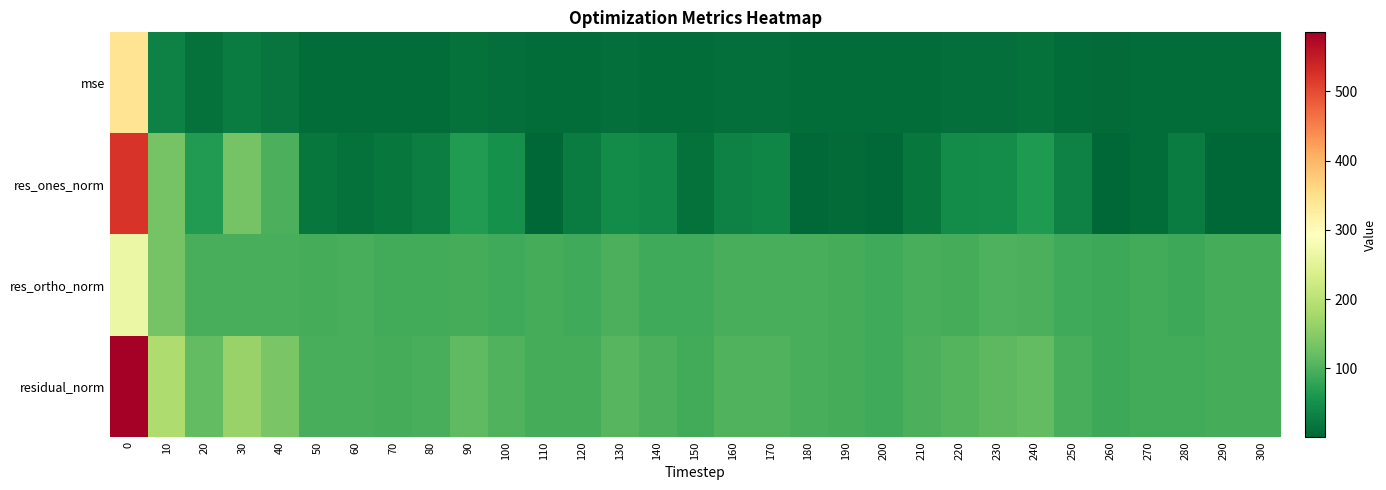

At how many categories does at least one series exceed 380?

1